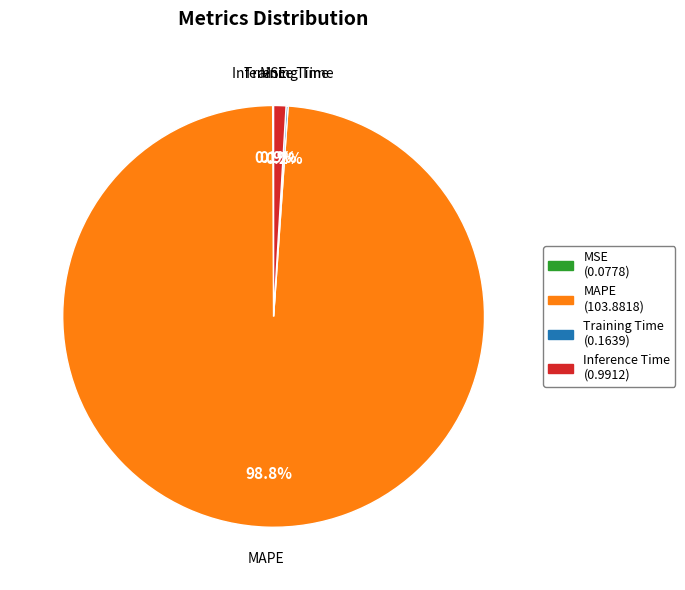

How much of the chart is everything except Inference Time?

99.1%